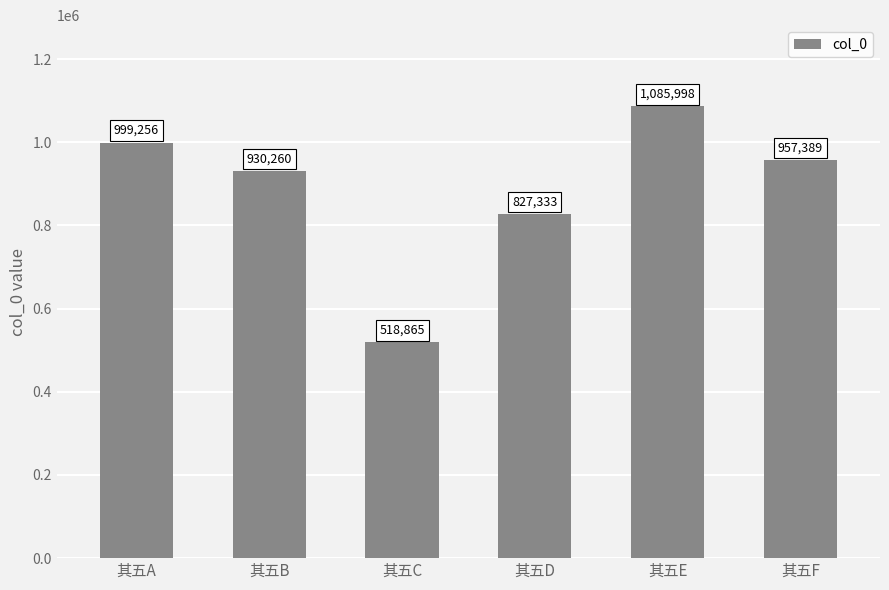

Is it true that the value at 其五F is 399908?

False